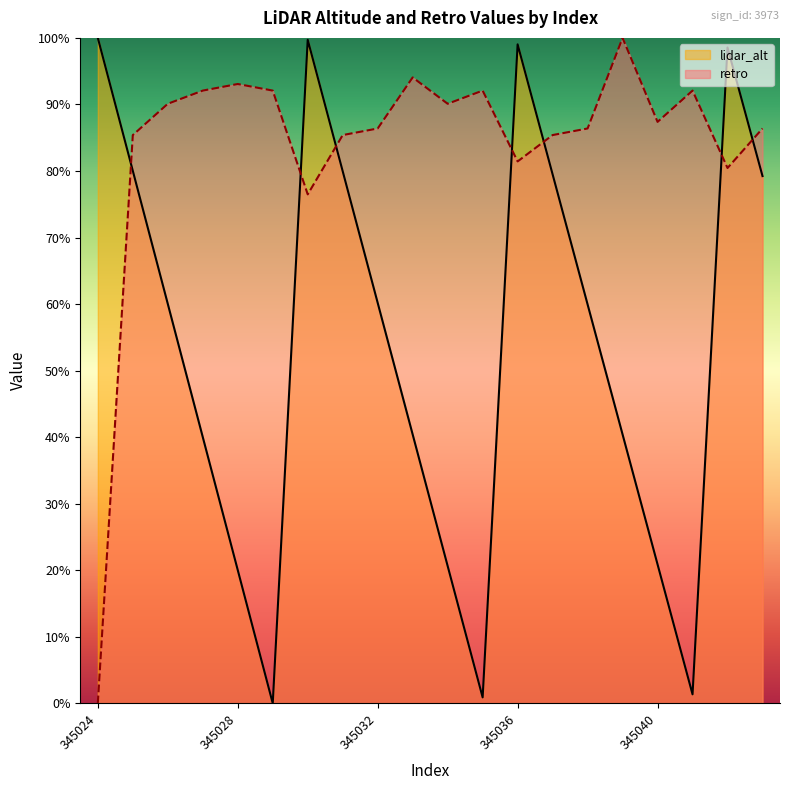

What is the difference between the maximum and minimum values in the retro series?

100.0